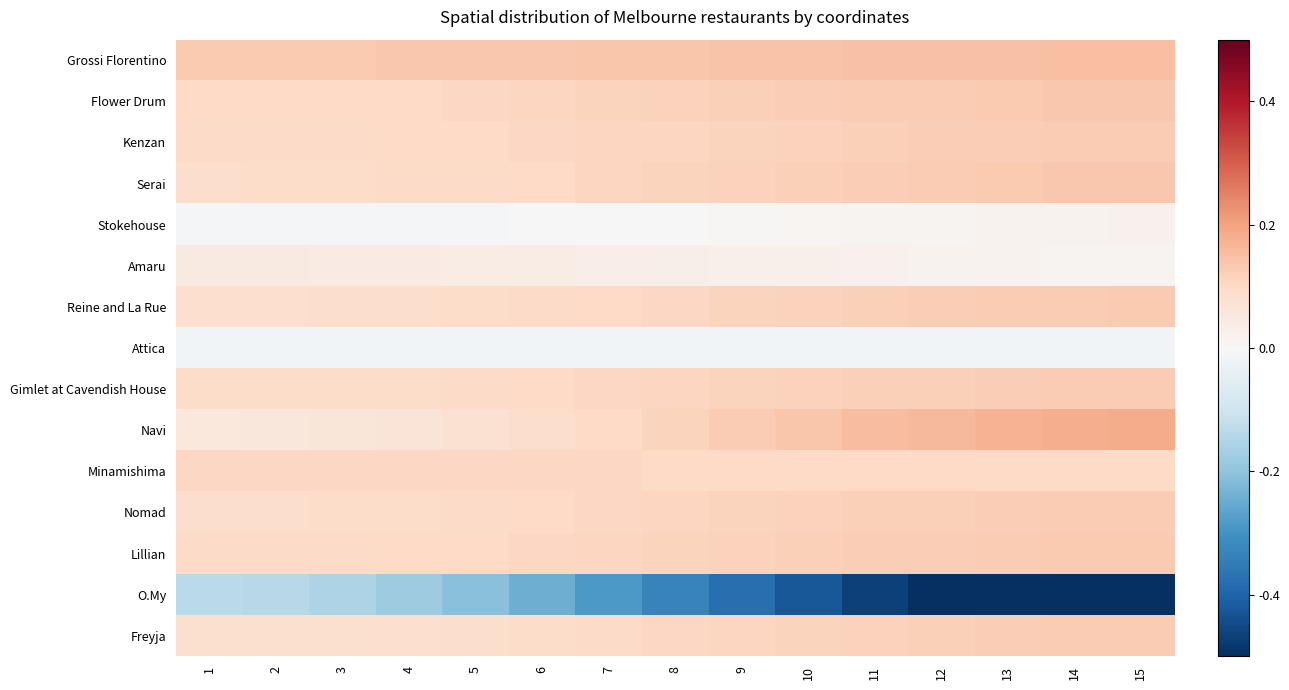

What is the minimum value shown in the chart?

-0.5